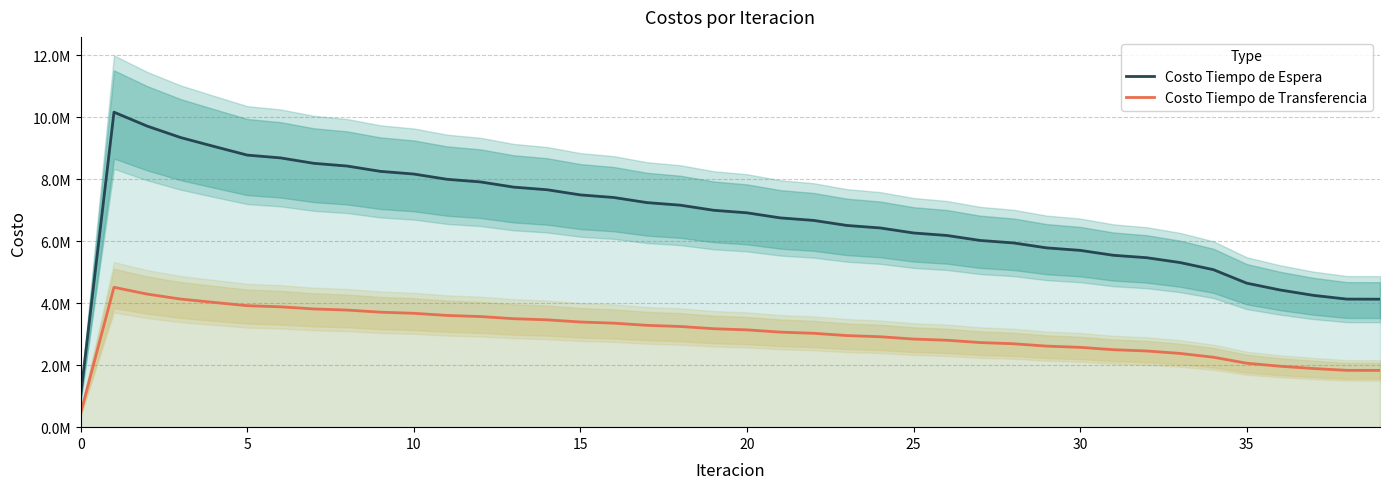

How many lines are shown in the chart?

2